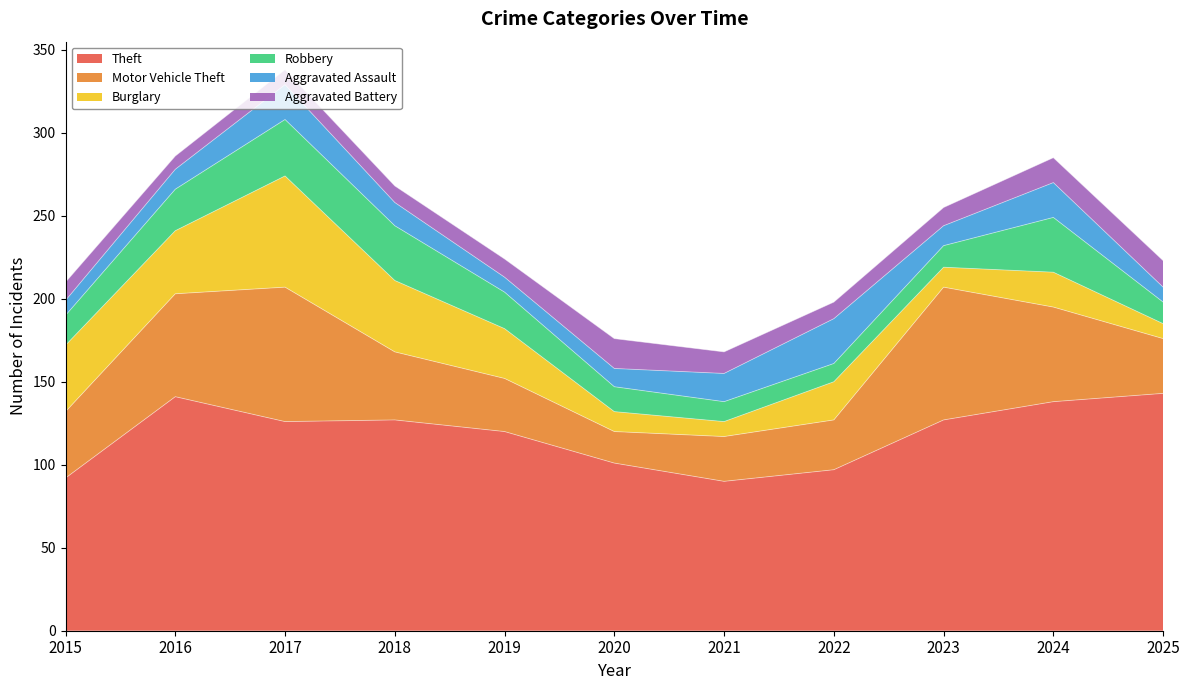

What is the difference between the highest and lowest values at 2016?

133